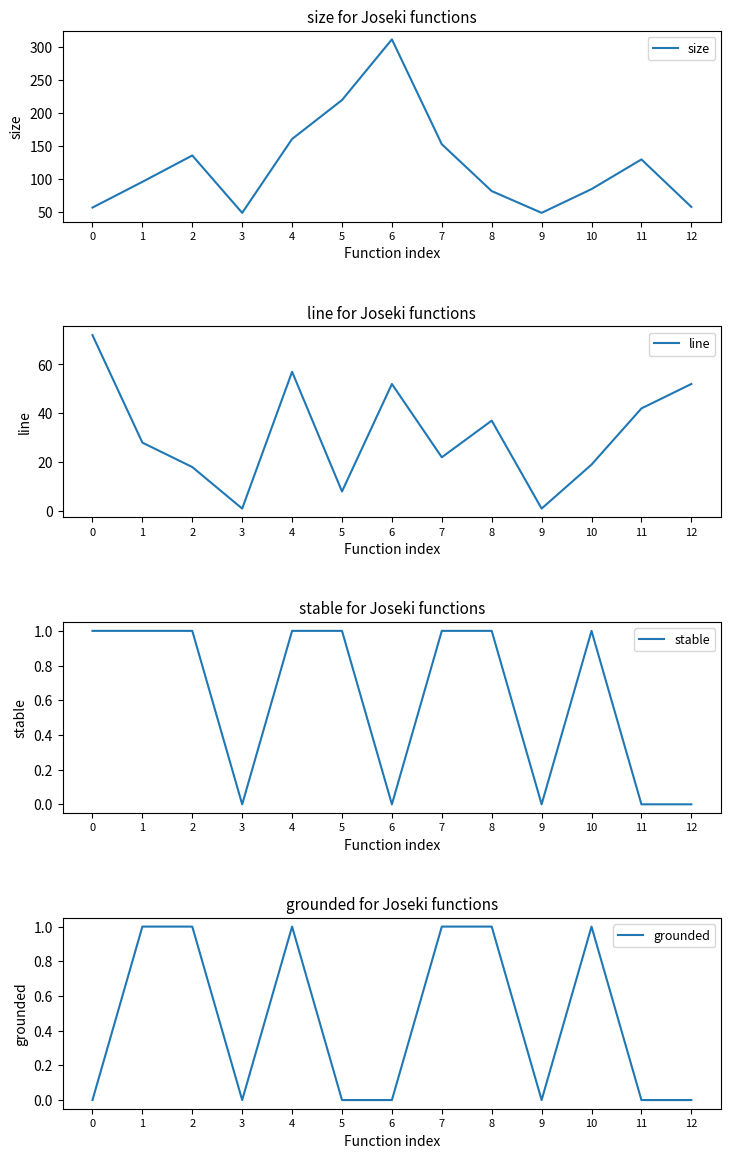

True or false: stable and line cross at least once.

False